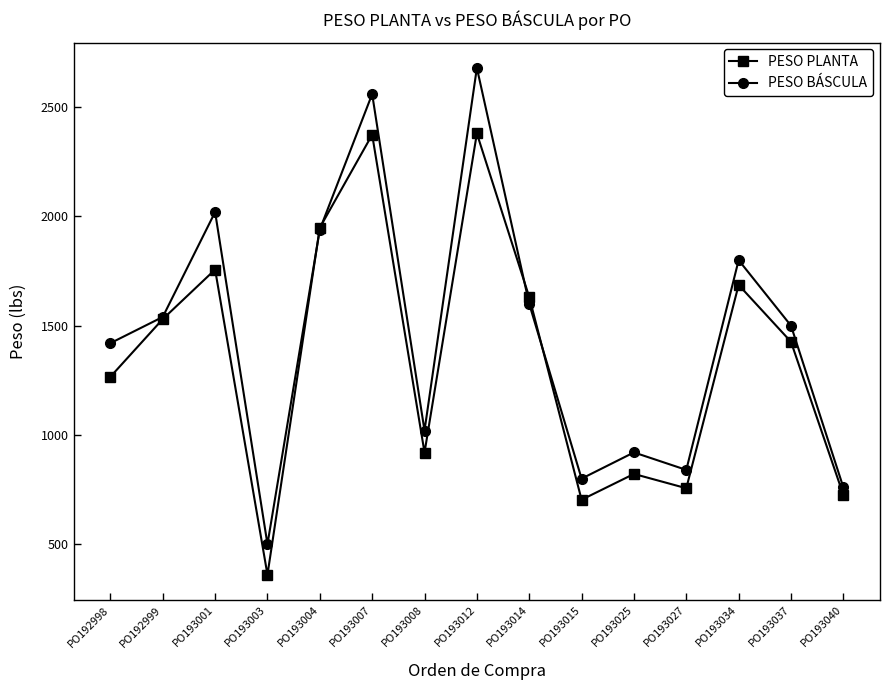

Rank the series by their average value, from highest to lowest.

PESO BÁSCULA, PESO PLANTA